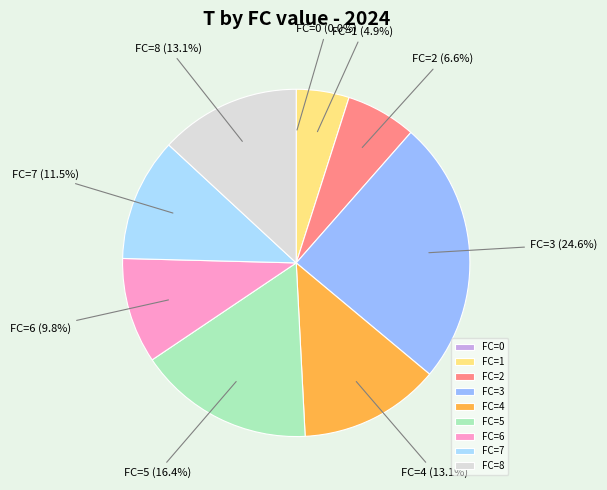

What portion of the pie excludes FC=4?

86.9%